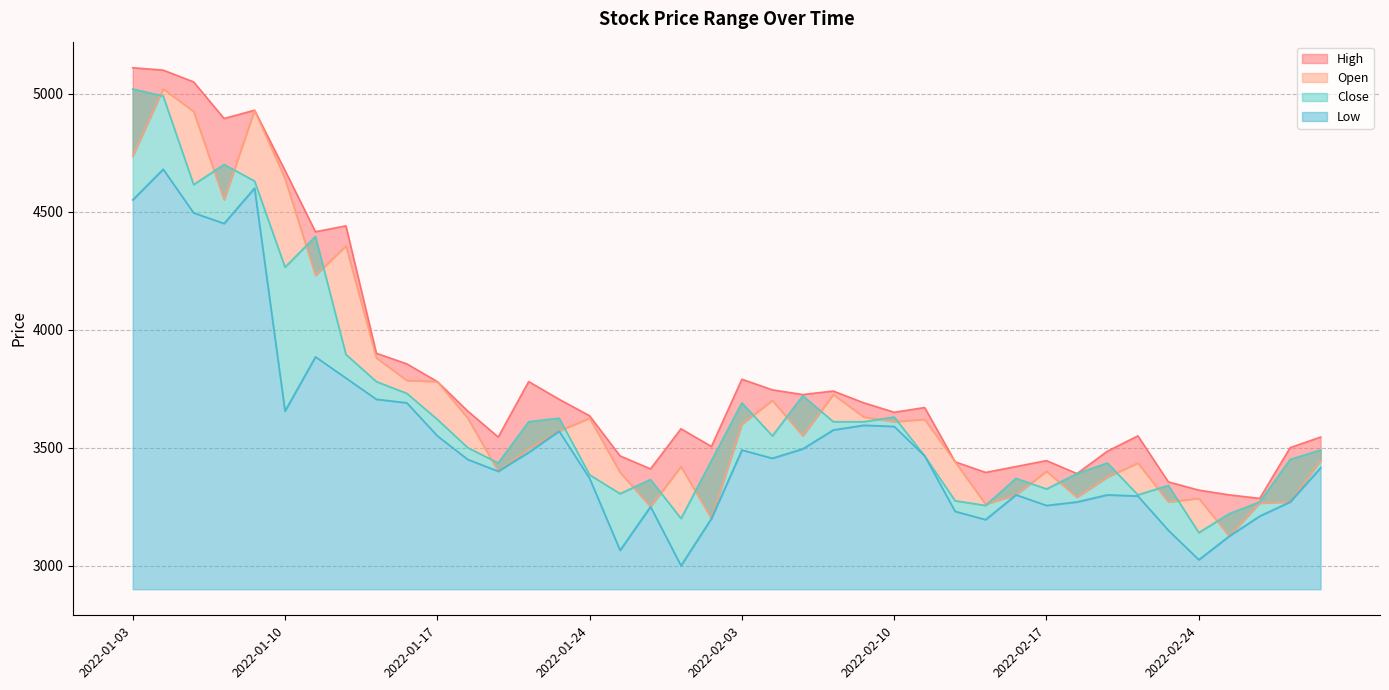

What position from the right is 2022-02-04?

19